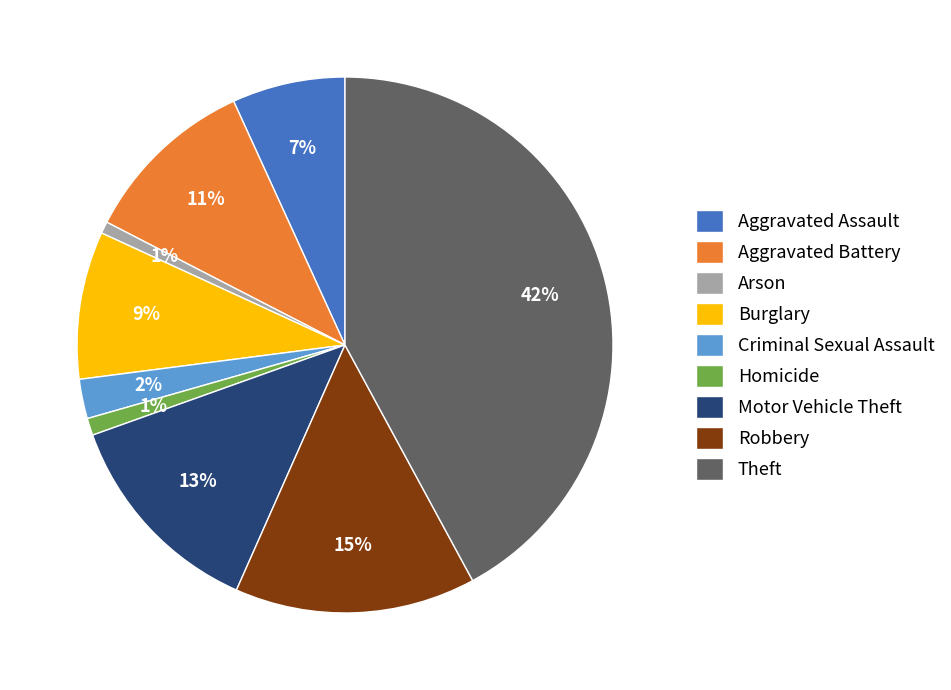

Does Criminal Sexual Assault represent more than half of the total?

No